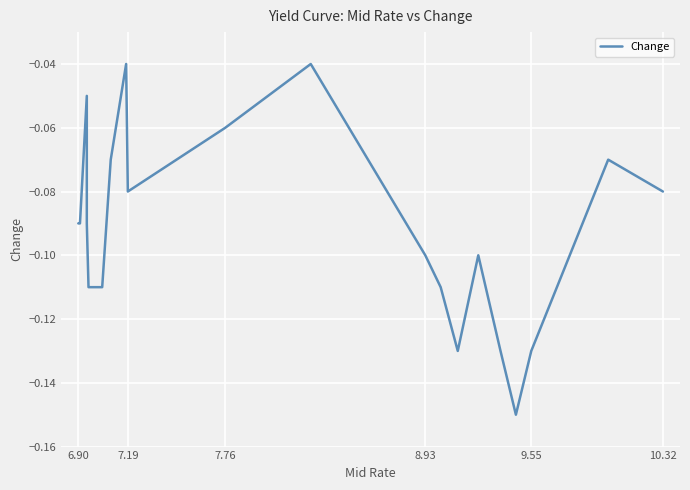

True or false: there are more than 0 points higher than both neighbors.

True